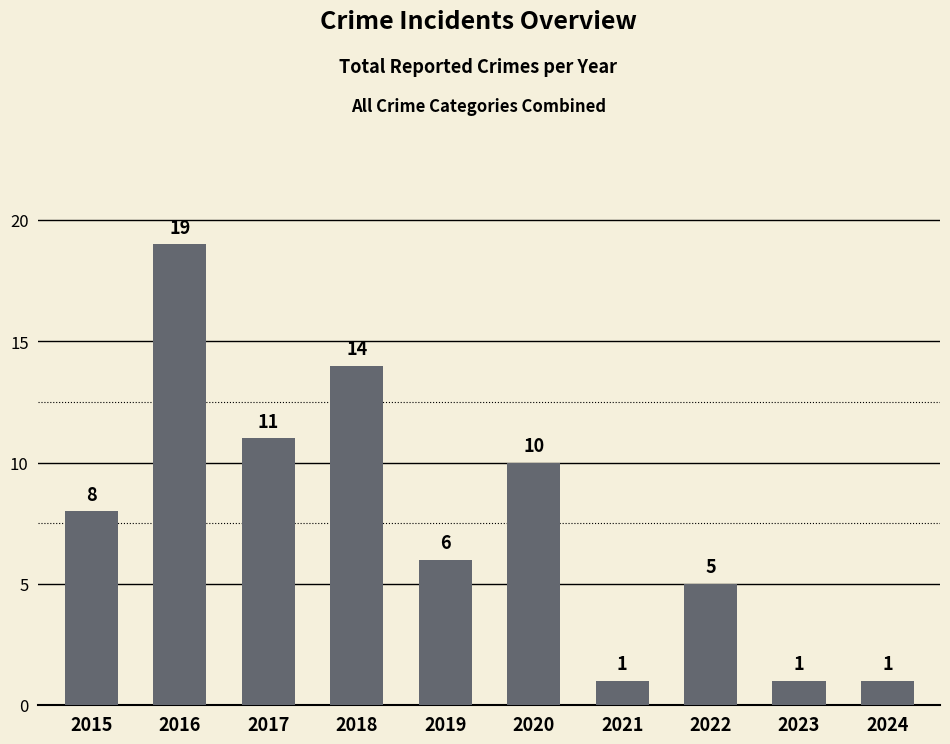

The chart shows a value of 14 at 2018. True or false?

True